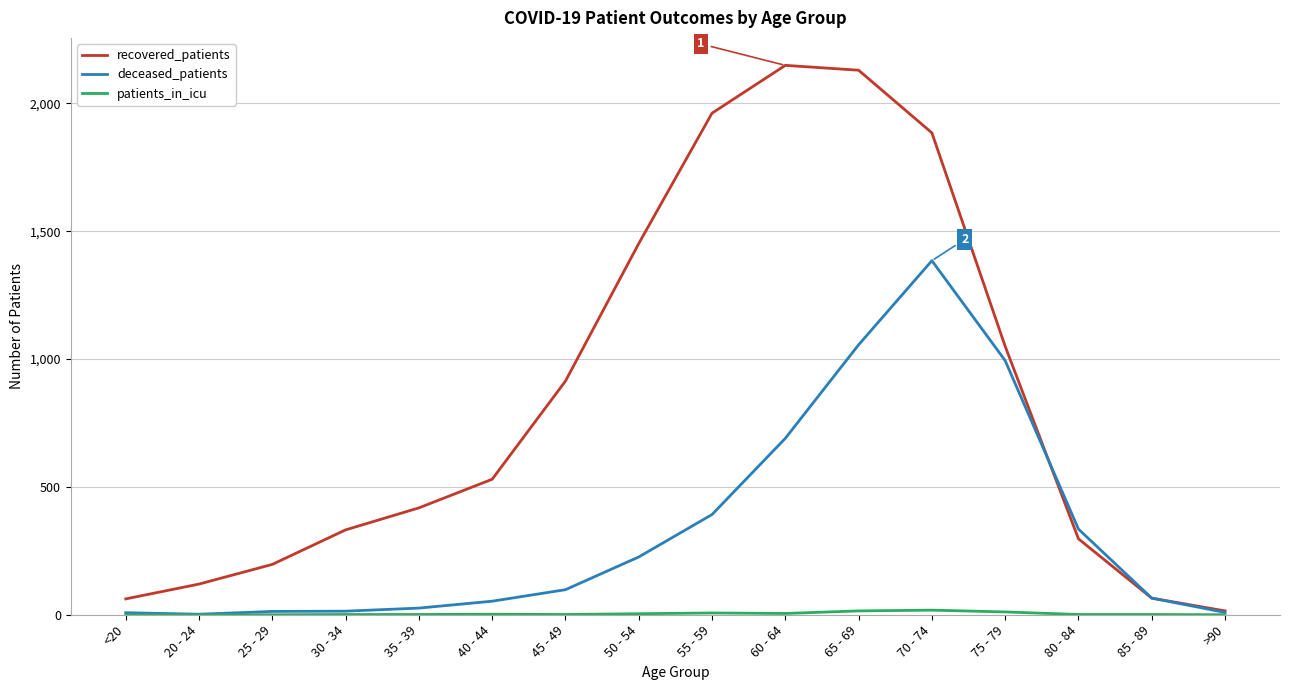

Which category has the lowest value in the recovered_patients series?

>90